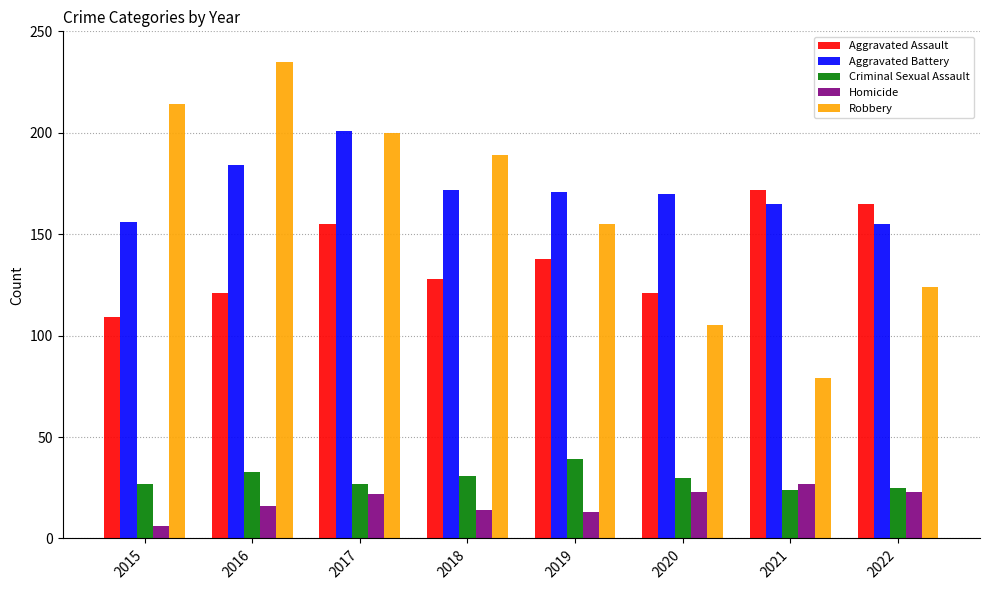

What is the sum of the Aggravated Battery values at 2022 and 2016?

339